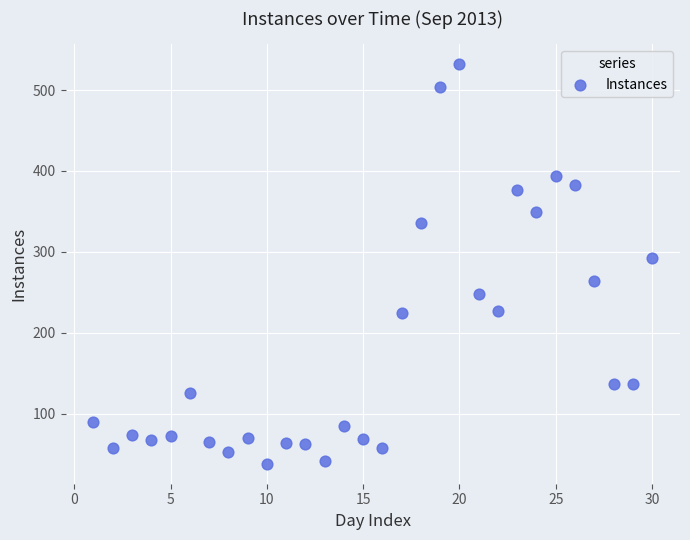

What is the range of Y values (max minus min)?

494